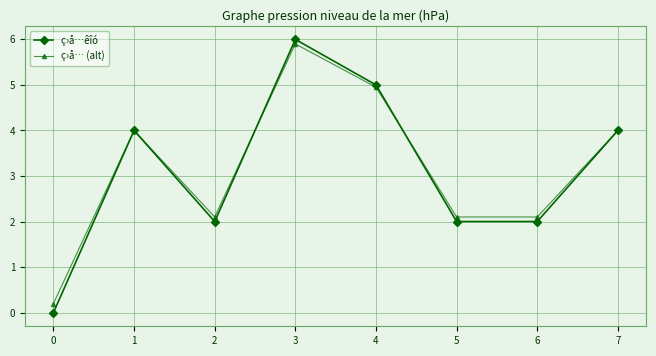

What is the greatest value displayed?

6.0